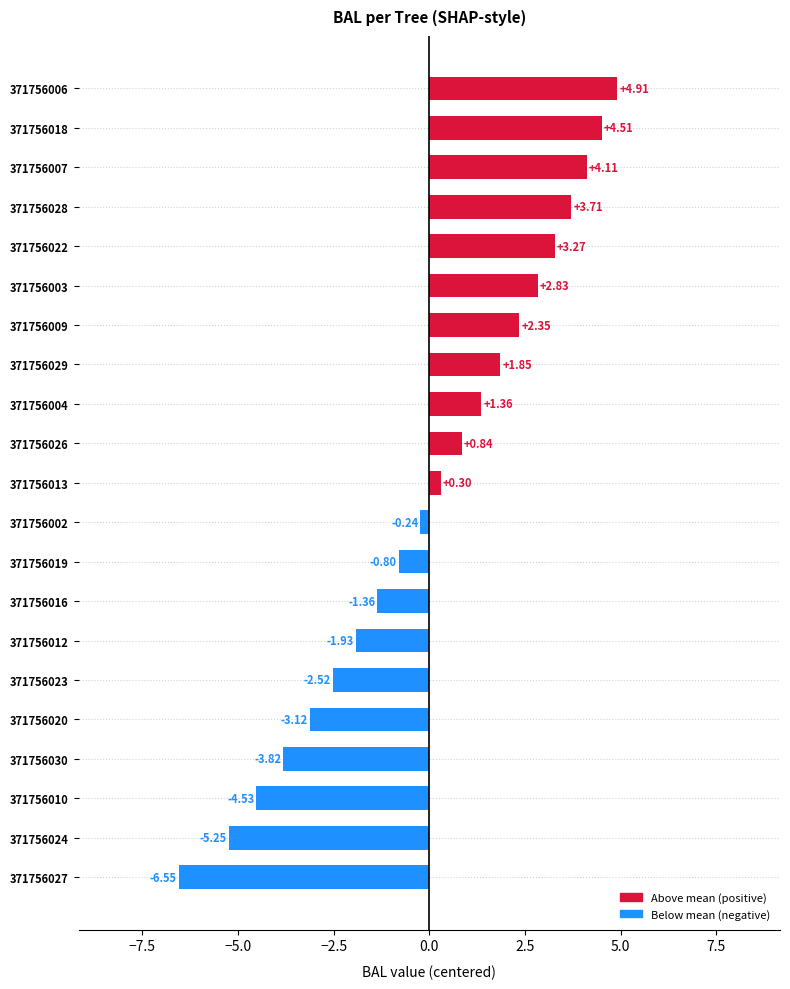

Which has a higher value, 371756013 or 371756010?

371756013